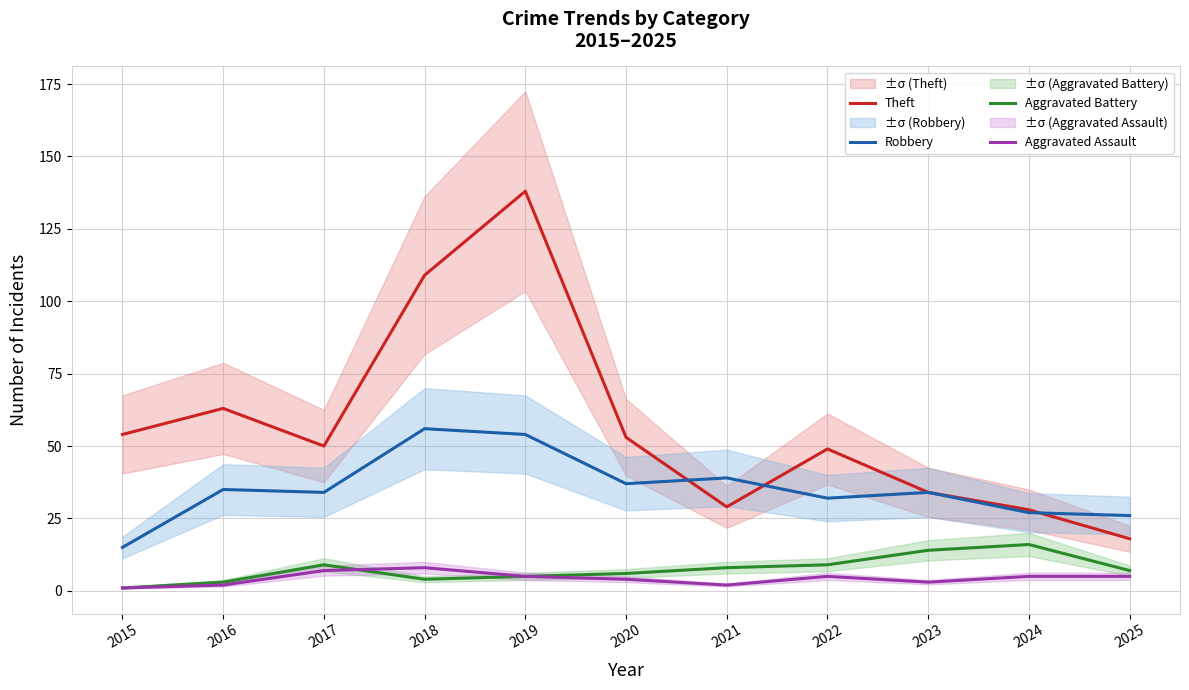

Reading right to left, list all the values displayed in this chart.

Theft: 18	28	34	49	29	53	138	109	50	63	54
Robbery: 26	27	34	32	39	37	54	56	34	35	15
Aggravated Battery: 7	16	14	9	8	6	5	4	9	3	1
Aggravated Assault: 5	5	3	5	2	4	5	8	7	2	1